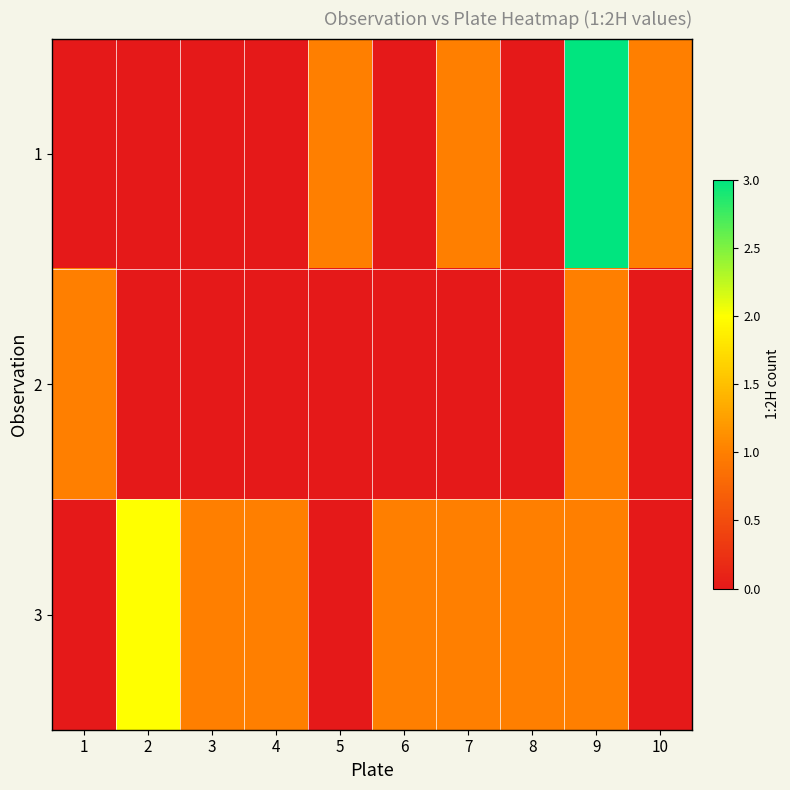

Which label corresponds to the largest value in the chart?

9